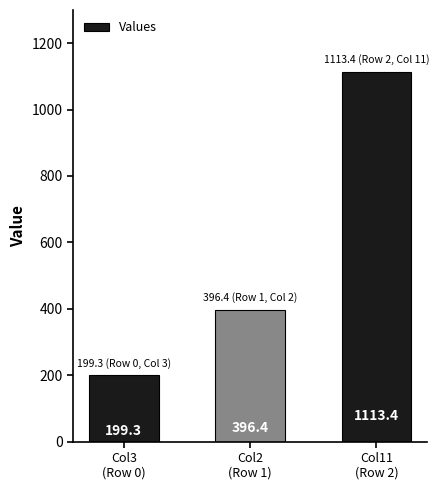

Is it true that the value at Col2
(Row 1) is 396.4?

True